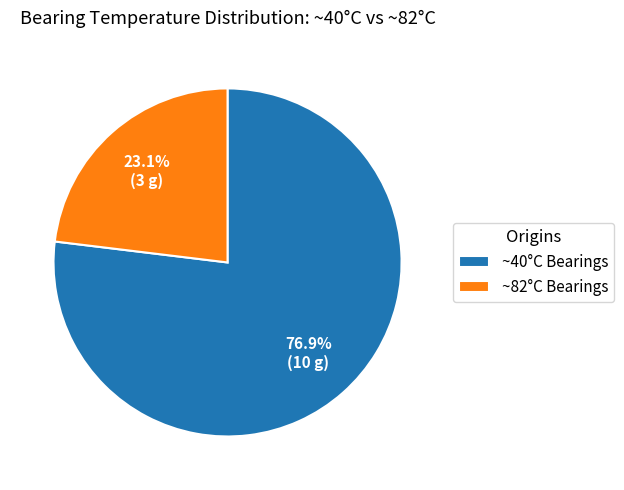

Rank the categories by value from highest to lowest.

~40°C Bearings, ~82°C Bearings